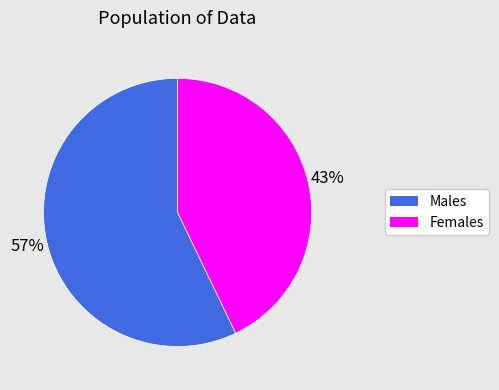

Which category has the smallest portion of the pie?

Females